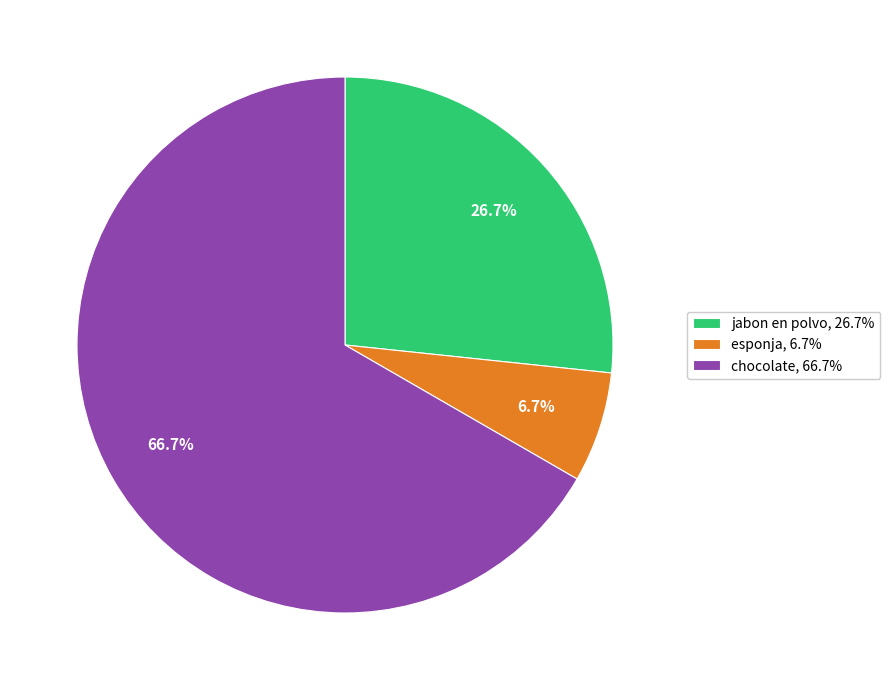

Count the number of slices in the pie.

3